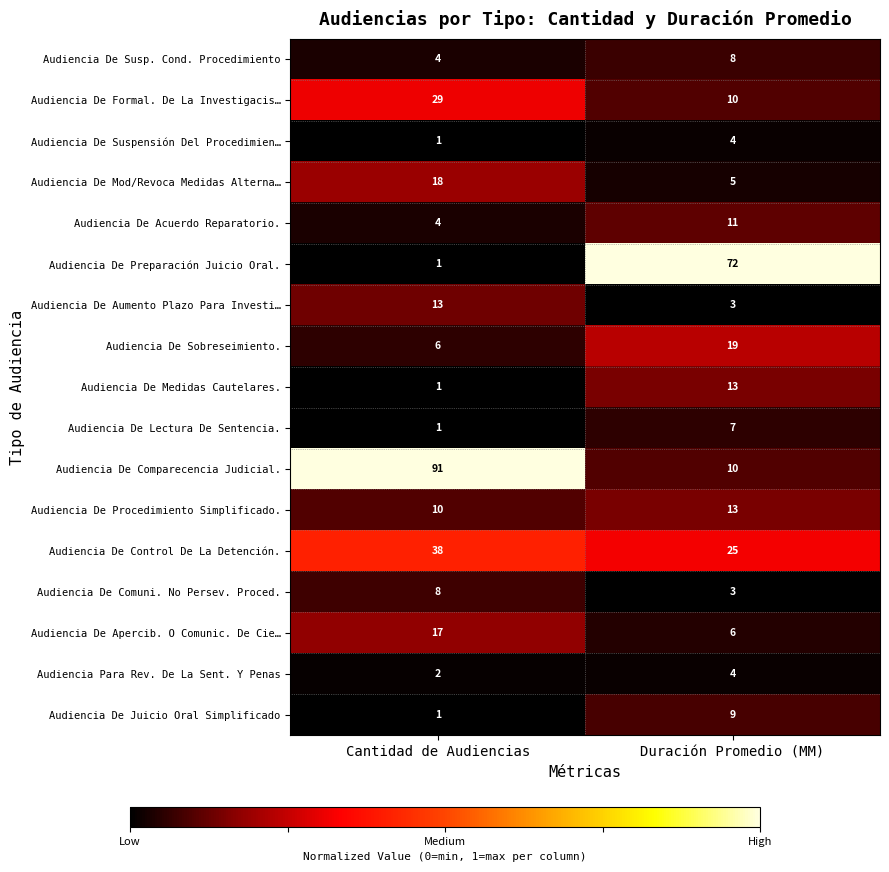

What is the approximate value of Audiencia De Mod/Revoca Medidas Alterna… at Cantidad de Audiencias, to the nearest 10?

20